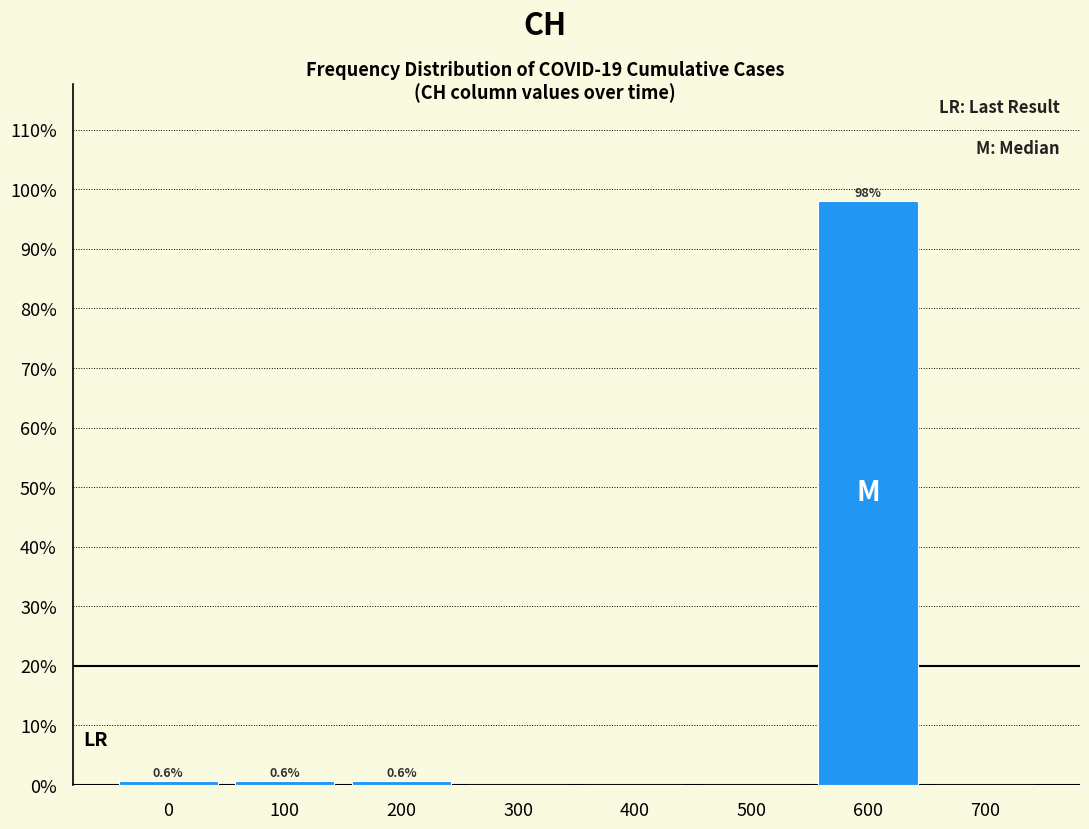

Over which range of the x-axis is the bar tallest?

550 to 650